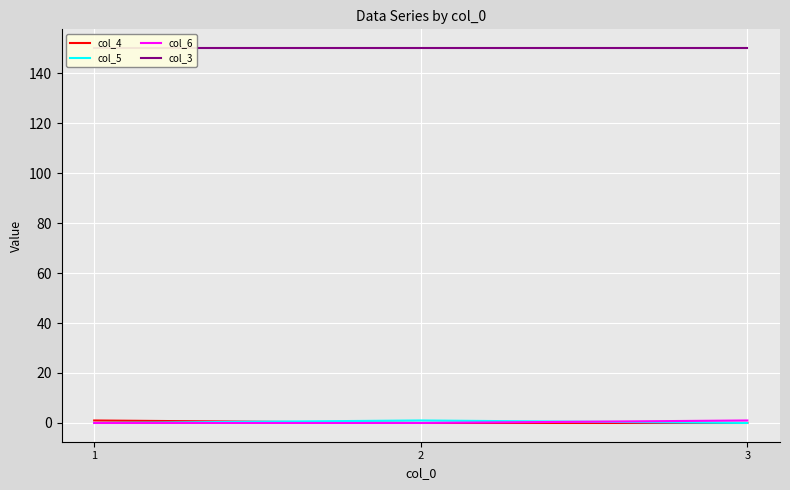

How many data points does each series have?

3